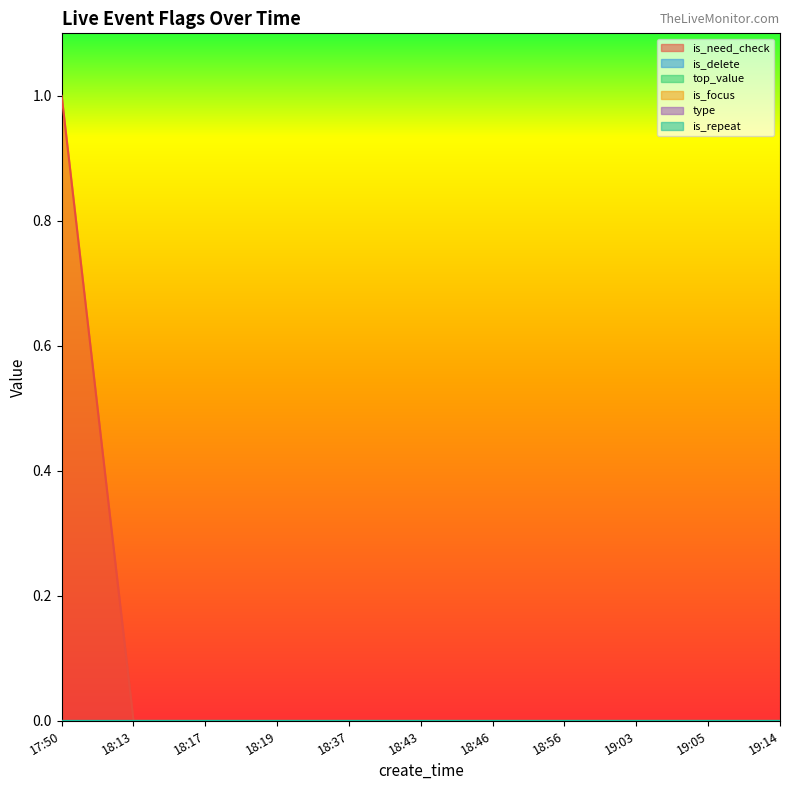

Which label corresponds to the largest value in the chart?

17:50